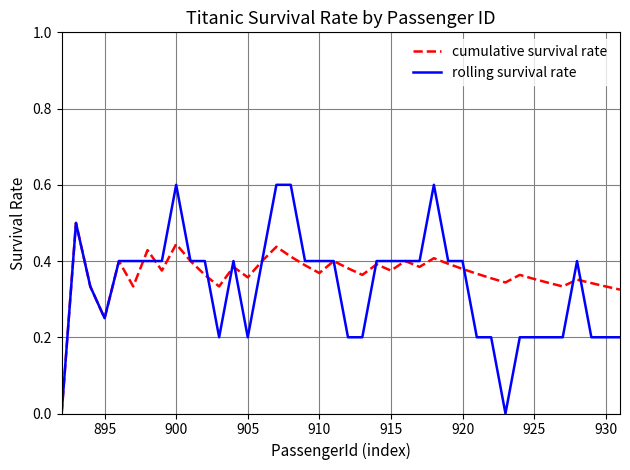

Count the cumulative survival rate values in the range 0 to 1.

40